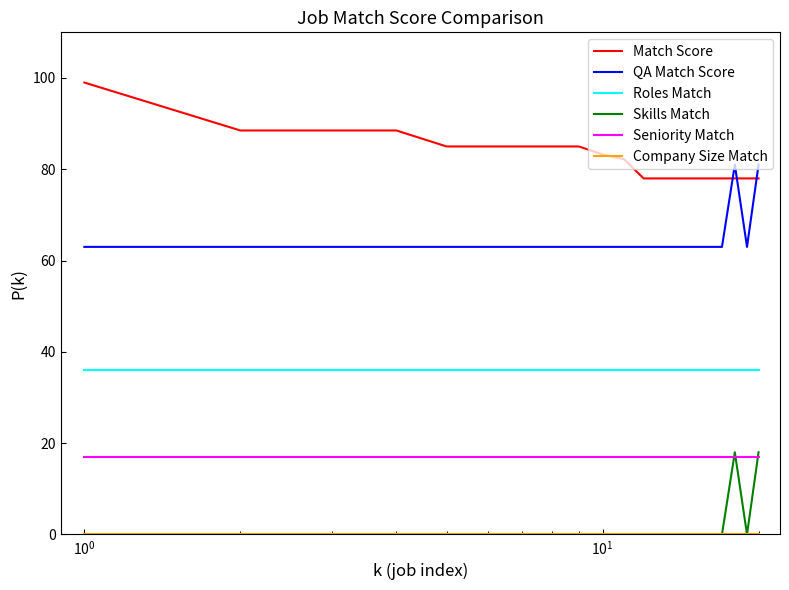

Which series has the largest total across all categories?

Match Score